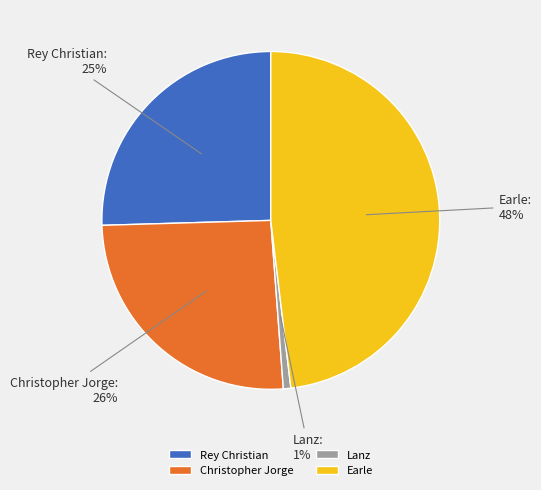

To the nearest percent, what is the average slice percentage?

25%